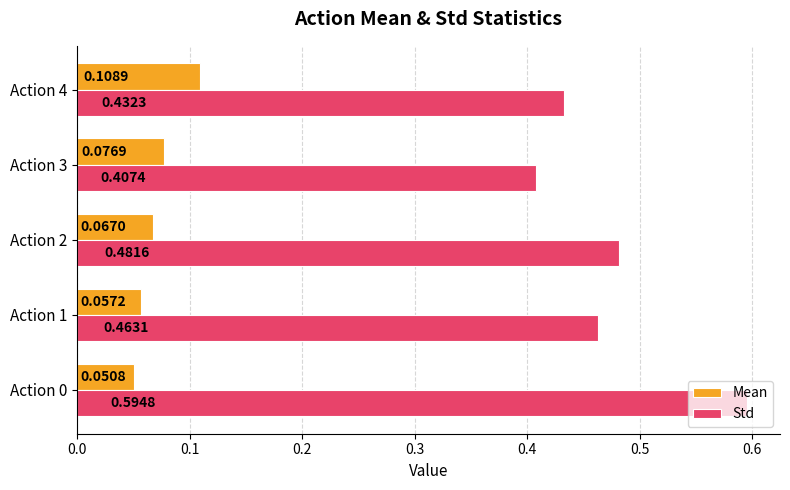

How many series are shown in this chart?

2